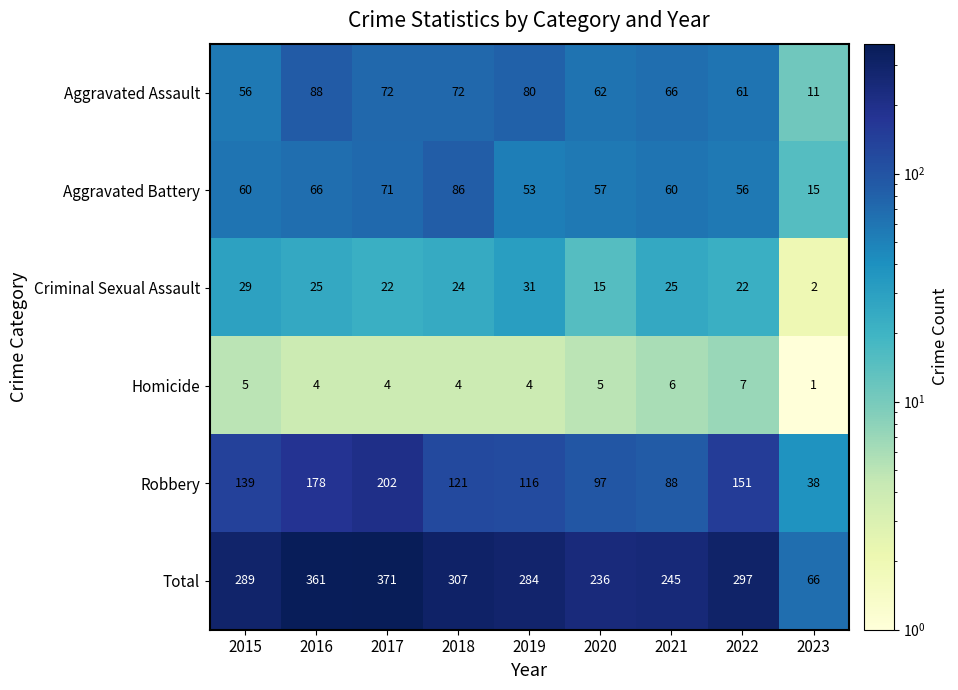

Is it true that Total equals 361 at 2016?

True